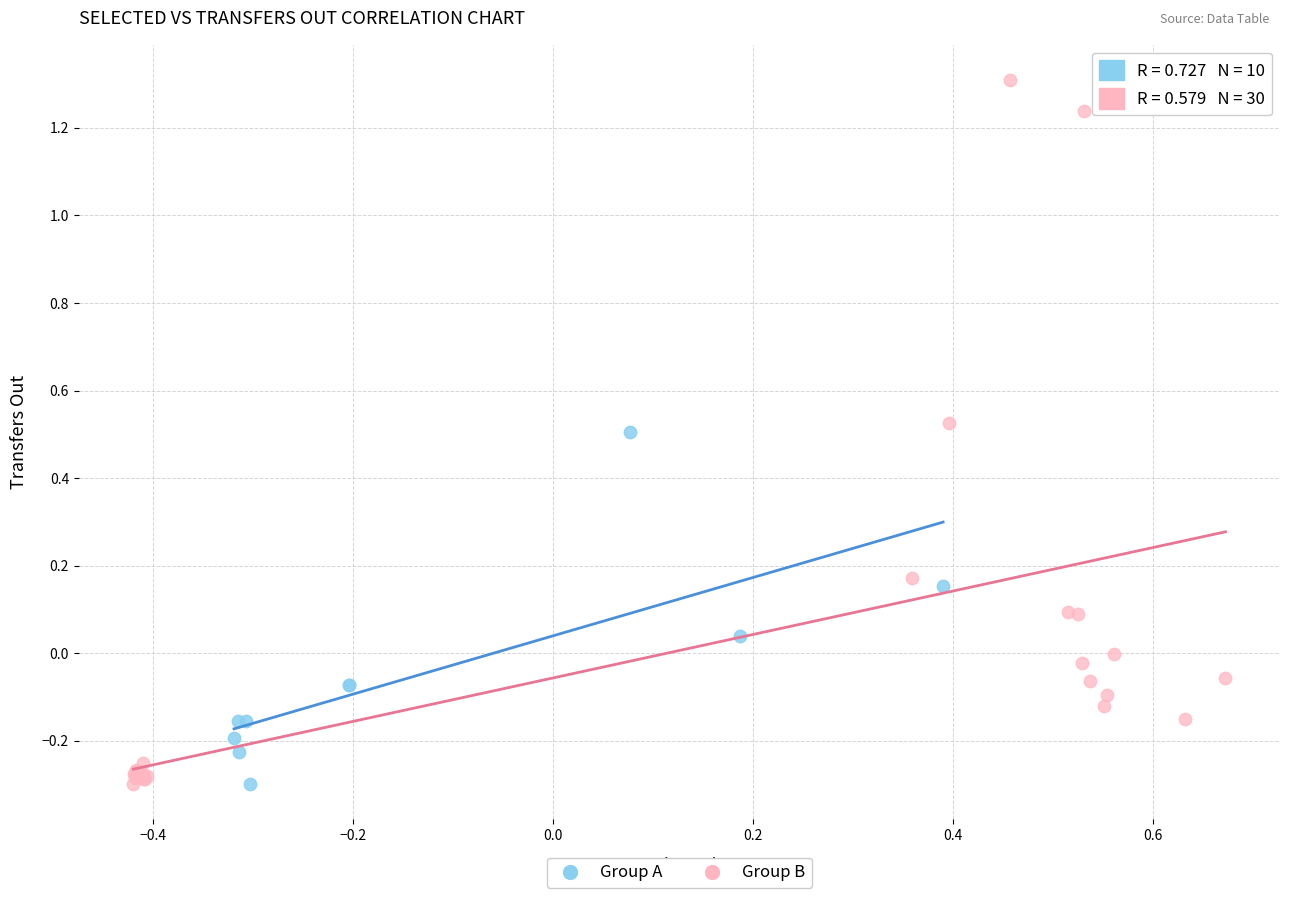

What are all the series names shown in the legend?

Group A, Group B